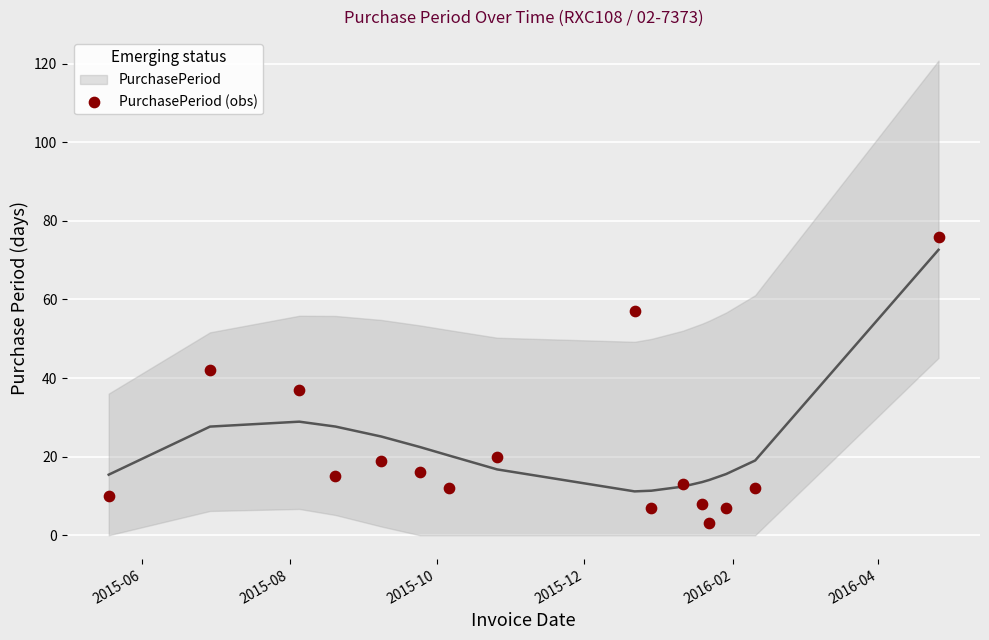

What is the range of Y values (max minus min)?

73